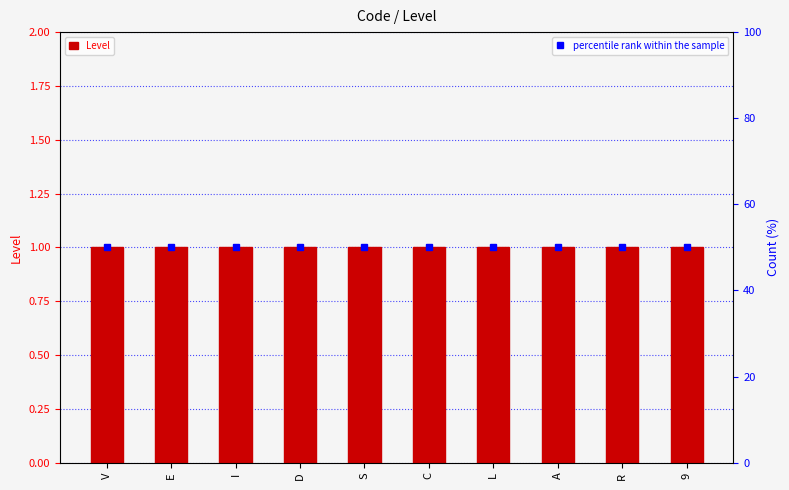

What is the spread (max minus min) of values at 9?

49